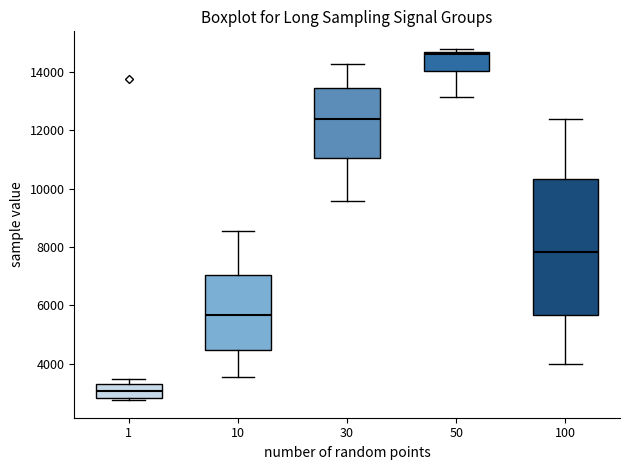

Which box has the lowest median line?

1